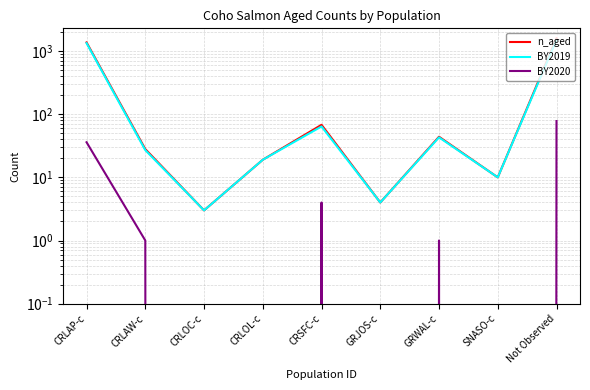

Reading left to right, extract all data points from this chart.

n_aged: CRLAP-c=1372	CRLAW-c=28	CRLOC-c=3	CRLOL-c=19	CRSFC-c=68	GRJOS-c=4	GRWAL-c=44	SNASO-c=10	Not Observed=1587
BY2019: CRLAP-c=1336	CRLAW-c=27	CRLOC-c=3	CRLOL-c=19	CRSFC-c=64	GRJOS-c=4	GRWAL-c=43	SNASO-c=10	Not Observed=1509
BY2020: CRLAP-c=36	CRLAW-c=1	CRLOC-c=0	CRLOL-c=0	CRSFC-c=4	GRJOS-c=0	GRWAL-c=1	SNASO-c=0	Not Observed=78